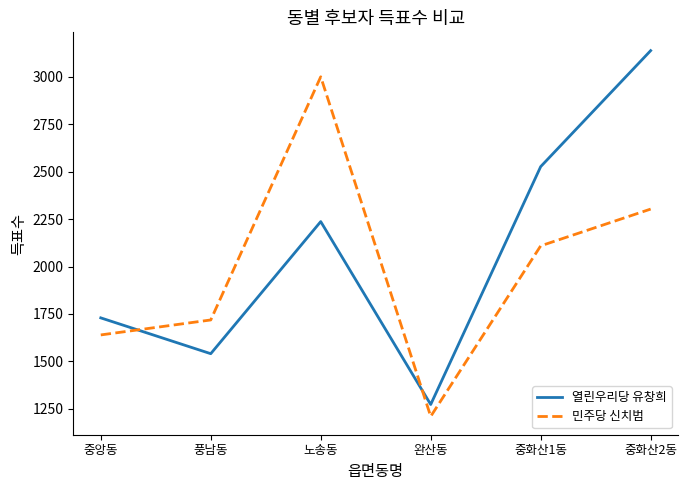

Reading left to right, transcribe all the data shown in this chart.

열린우리당 유창희: 중앙동=1729	풍남동=1540	노송동=2237	완산동=1272	중화산1동=2527	중화산2동=3139
민주당 신치범: 중앙동=1639	풍남동=1718	노송동=3001	완산동=1209	중화산1동=2109	중화산2동=2303